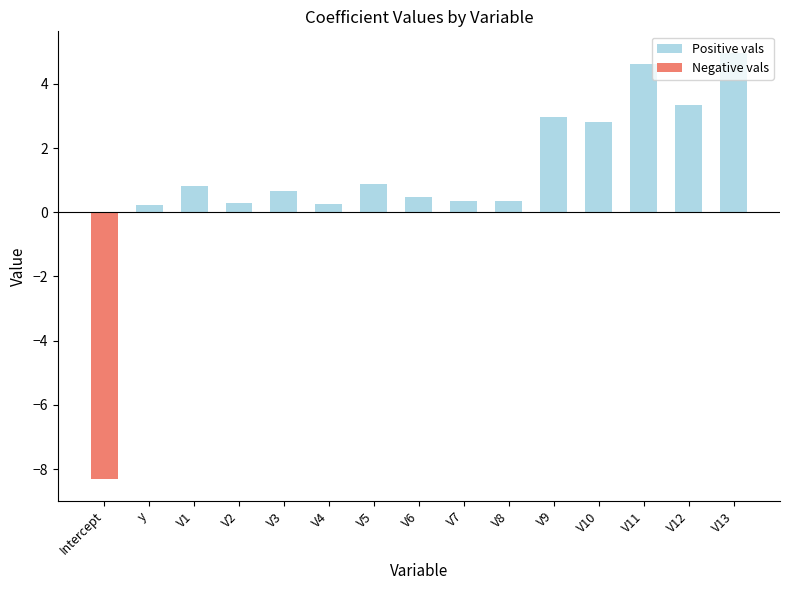

Reading left to right, transcribe all the data shown in this chart.

Positive vals: Intercept=0.0	y=0.2	V1=0.8	V2=0.3	V3=0.7	V4=0.3	V5=0.9	V6=0.5	V7=0.3	V8=0.4	V9=3.0	V10=2.8	V11=4.6	V12=3.3	V13=5.0
Negative vals: Intercept=-8.3	y=0.0	V1=0.0	V2=0.0	V3=0.0	V4=0.0	V5=0.0	V6=0.0	V7=0.0	V8=0.0	V9=0.0	V10=0.0	V11=0.0	V12=0.0	V13=0.0